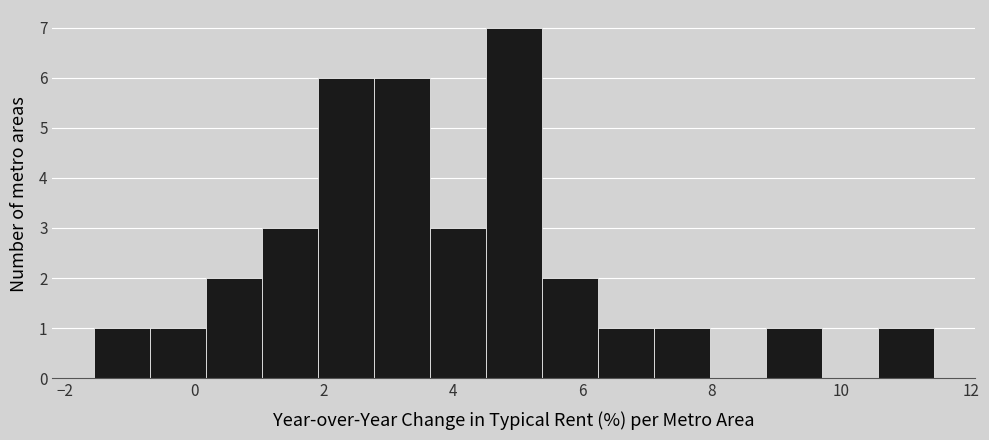

Reading left to right, transcribe this chart: for each bar, give the range it covers on the x-axis and its height. Neither the bar edges nor the heights are printed on the chart, so give them approximately, as read against the axes.

-1.6 to -0.6: 1
-0.6 to 0.2: 1
0.2 to 1.0: 2
1.0 to 2.0: 3
2.0 to 2.8: 6
2.8 to 3.6: 6
3.6 to 4.6: 3
4.6 to 5.4: 7
5.4 to 6.2: 2
6.2 to 7.2: 1
7.2 to 8.0: 1
8.0 to 8.8: 0
8.8 to 9.6: 1
9.6 to 10.6: 0
10.6 to 11.4: 1